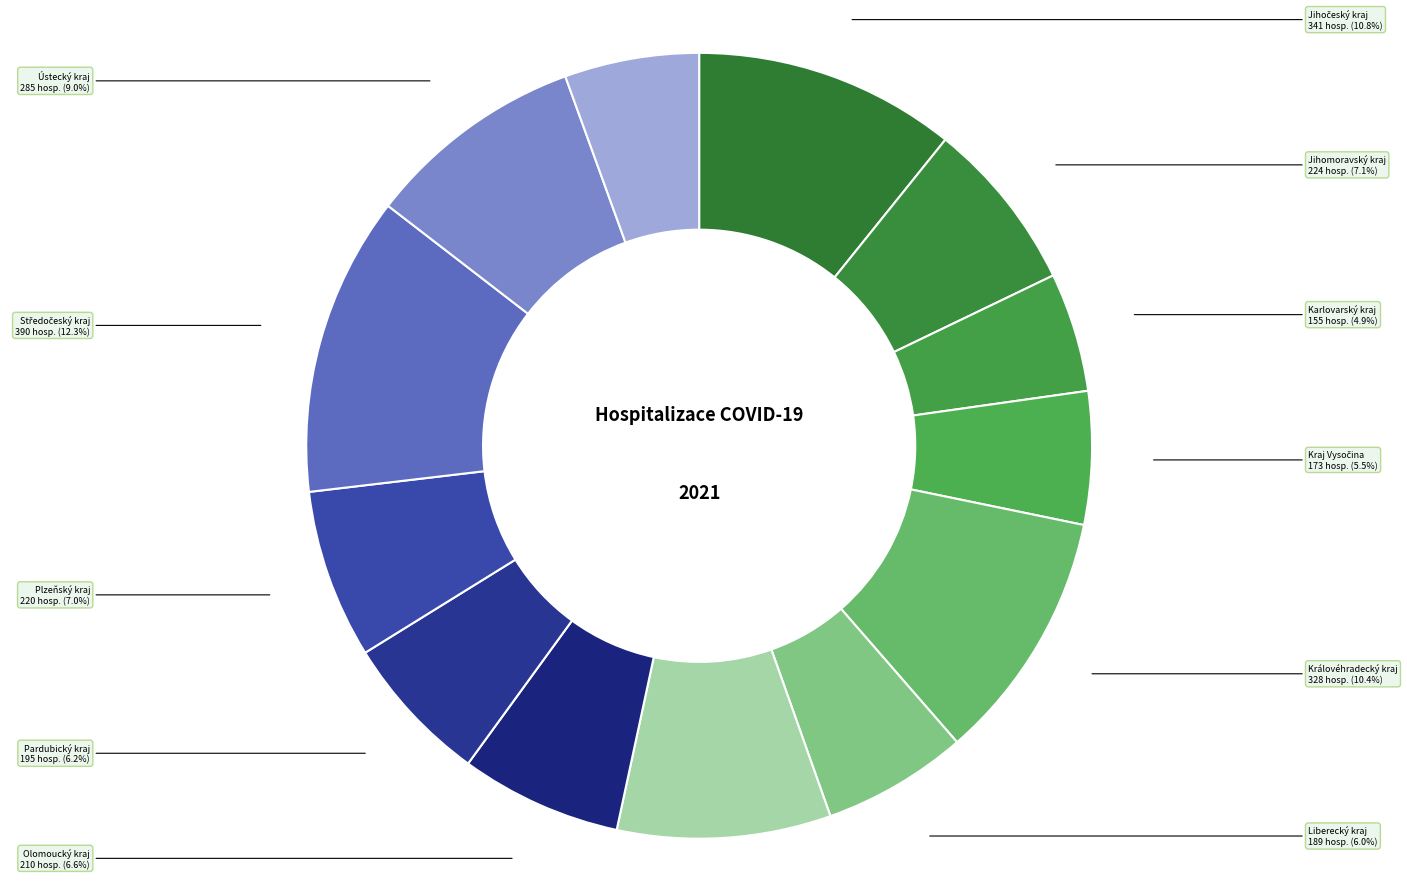

Which slice is the smallest?

Karlovarský kraj